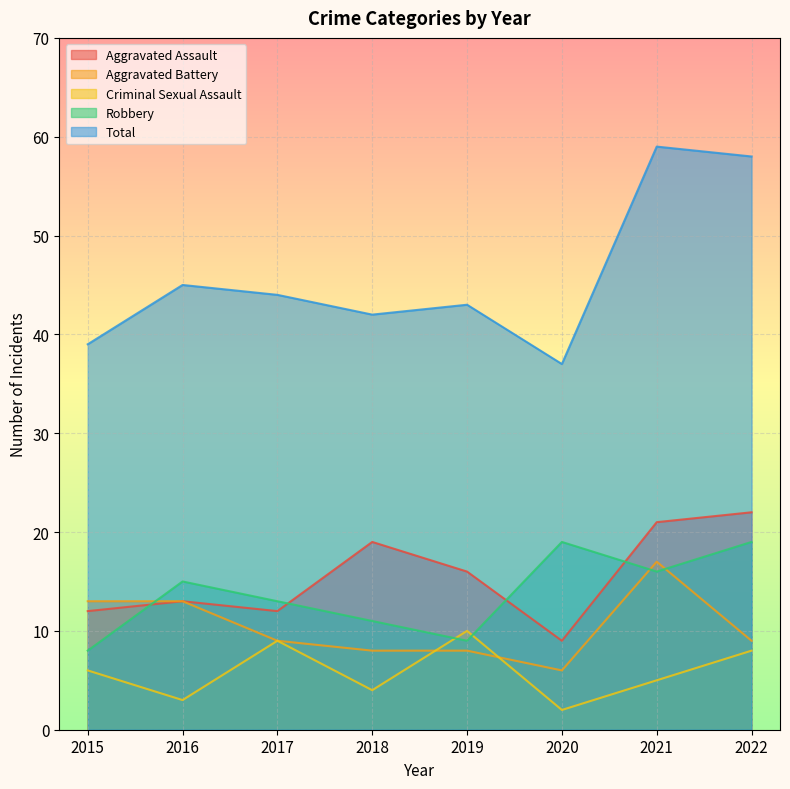

At which label is Aggravated Battery closest to 11?

2015